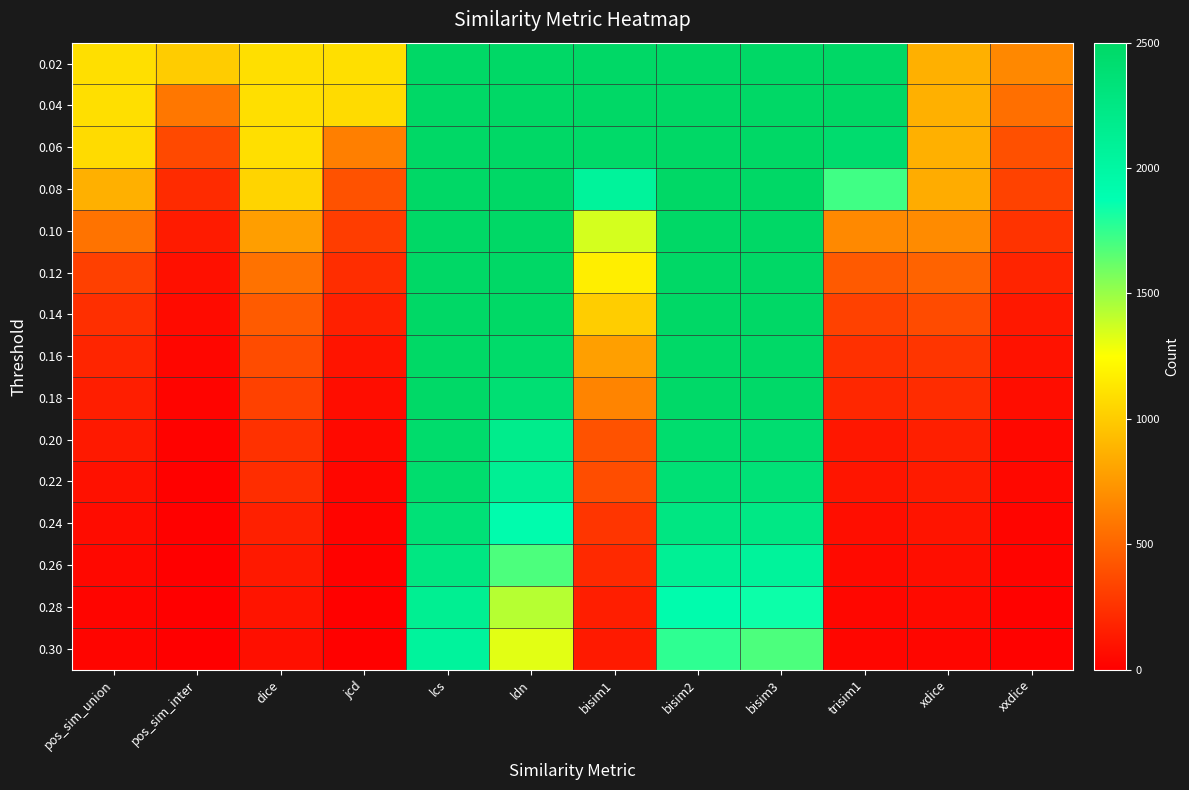

Which has a higher value, jcd or xxdice?

jcd